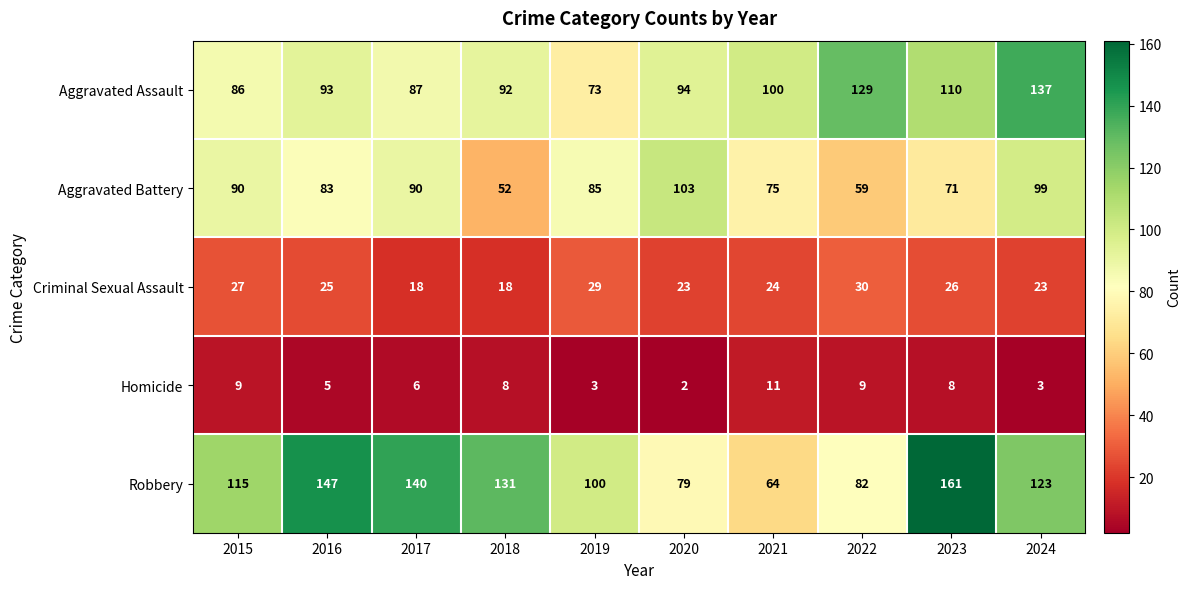

What is the minimum value for Aggravated Assault?

73